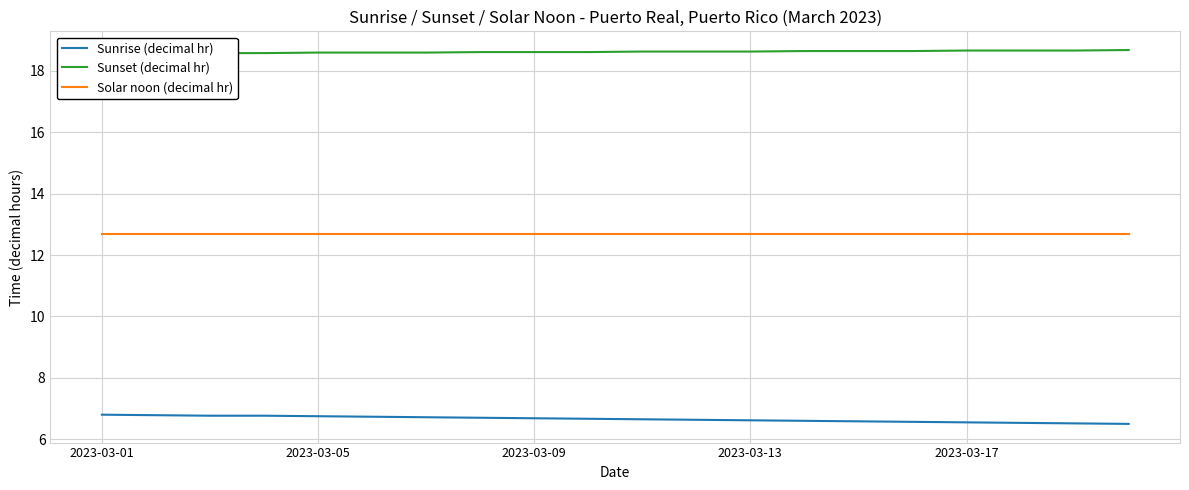

Rank the series by their average value, from lowest to highest.

Sunrise (decimal hr), Solar noon (decimal hr), Sunset (decimal hr)